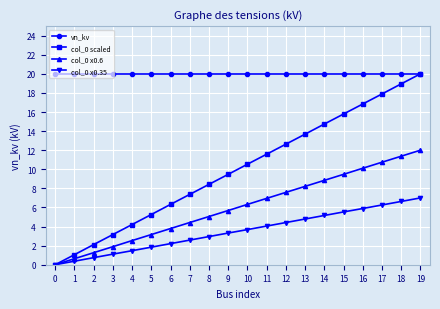

Which series has the largest range (max minus min)?

col_0 scaled